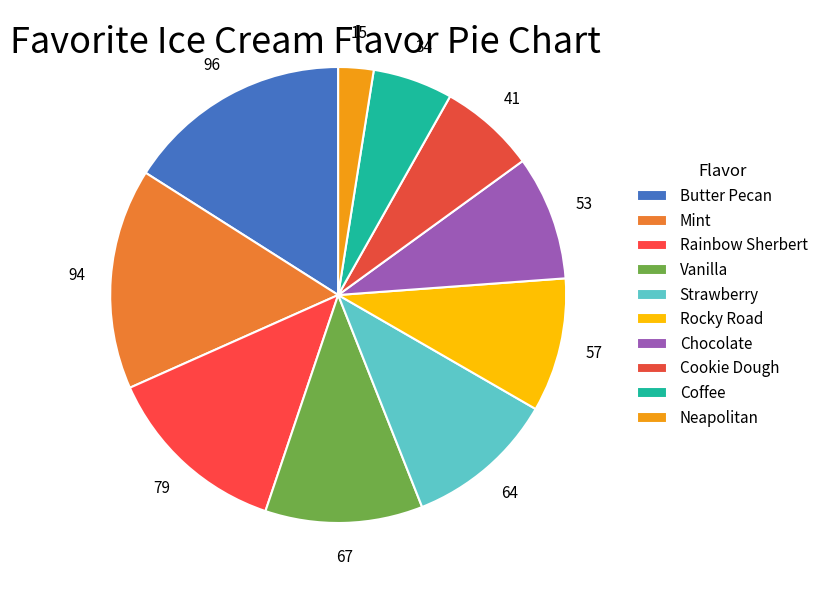

What is the change in value from Mint to Neapolitan?

-79